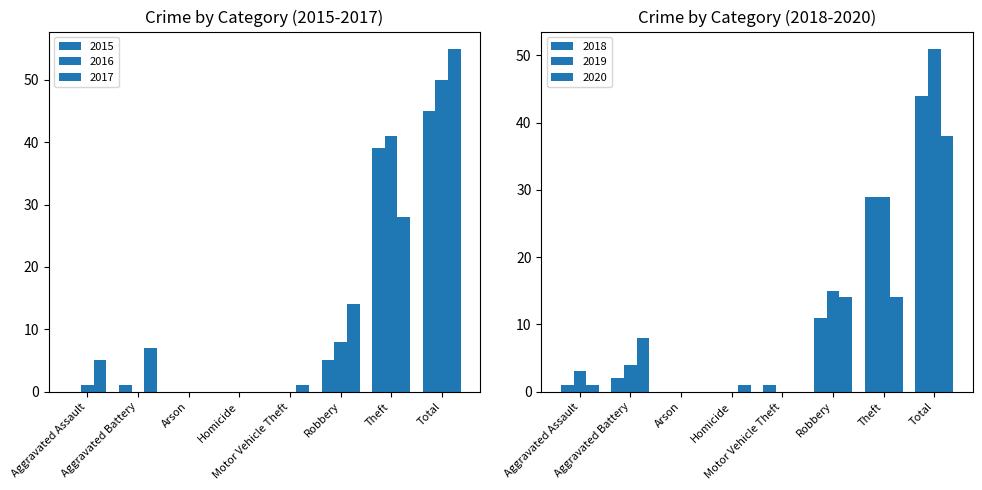

The 2017 series shows 5 at Aggravated Assault. True or false?

True